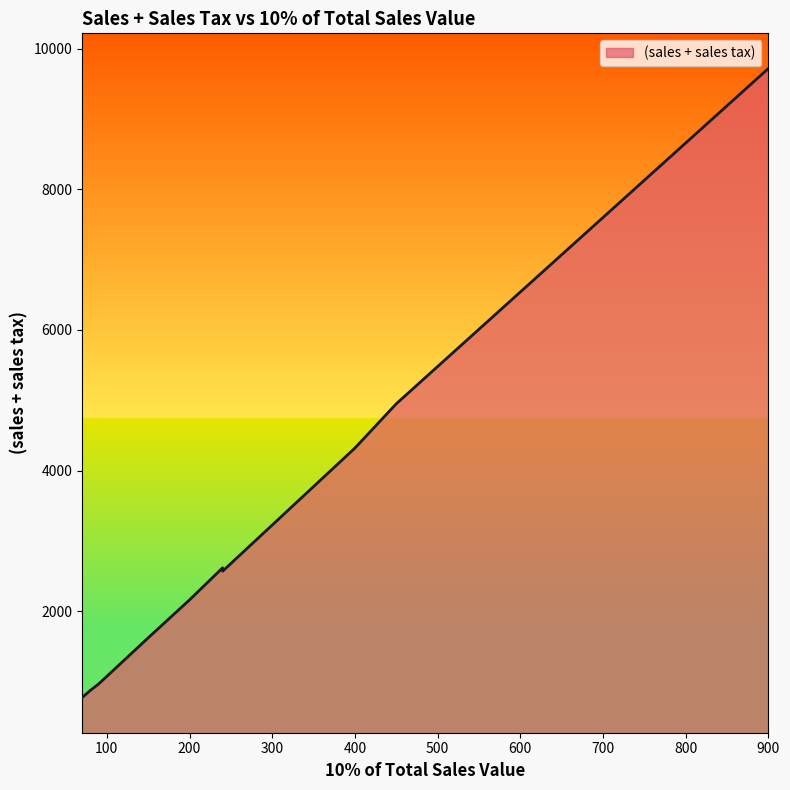

Reading left to right, list all the values displayed in this chart.

900=9720	450=4950	400=4320	240=2616	240=2568	200=2160	150=1620	90=963	80=872	70=770